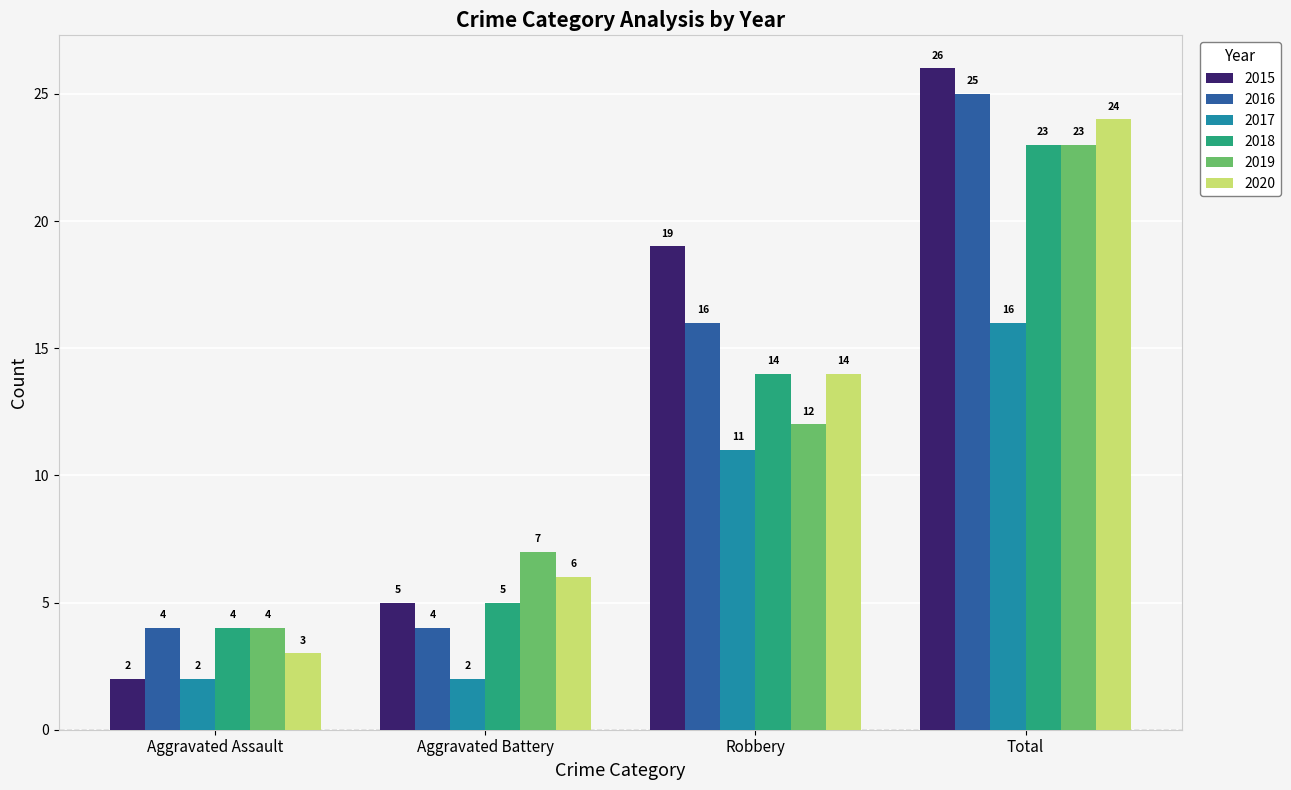

Reading right to left, extract all data points from this chart.

2015: 26	19	5	2
2016: 25	16	4	4
2017: 16	11	2	2
2018: 23	14	5	4
2019: 23	12	7	4
2020: 24	14	6	3